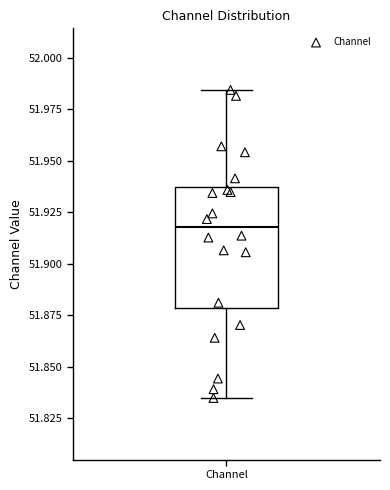

Read this box plot against the y-axis: the position of the median line, the range covered by the box, and the ends of both whiskers. The values are not printed on the chart, so give them approximately, as read against the axis.

median 51.920, box 51.880 to 51.935, whiskers 51.835 to 51.985